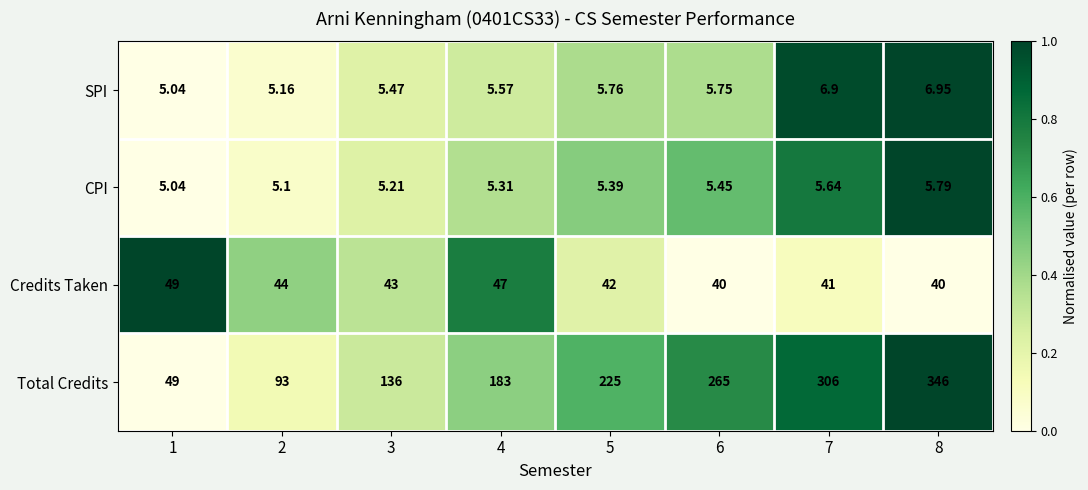

What is the difference between the highest and lowest values at 2?

87.9